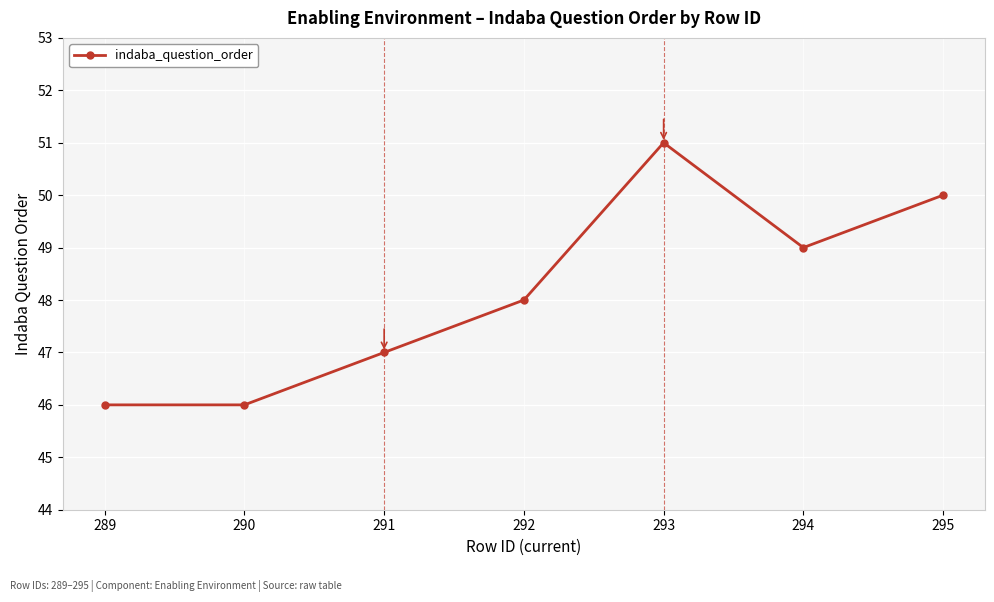

Is it true that the value at 294 is 83?

False